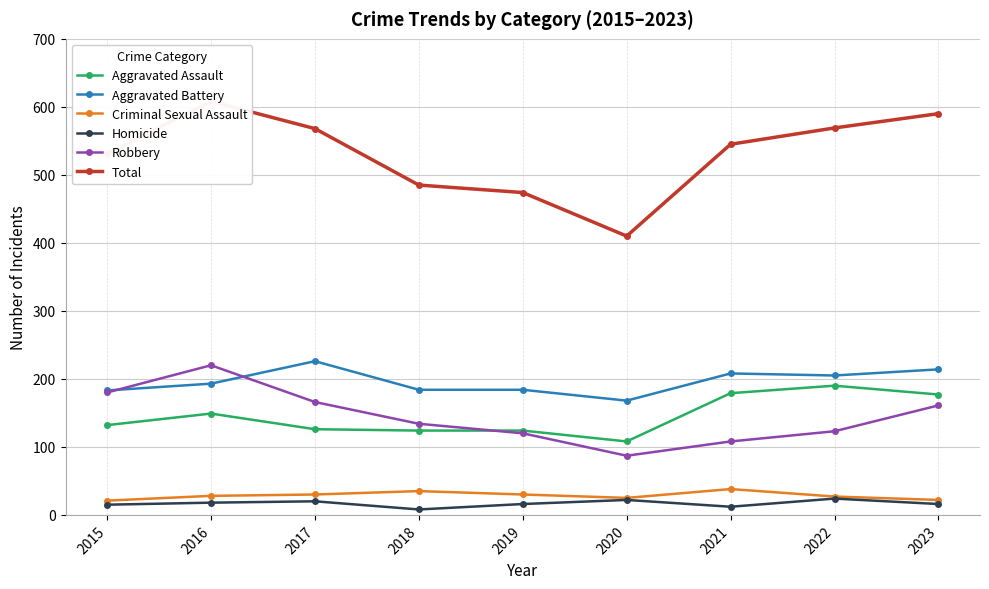

At how many categories does at least one series exceed 107?

9